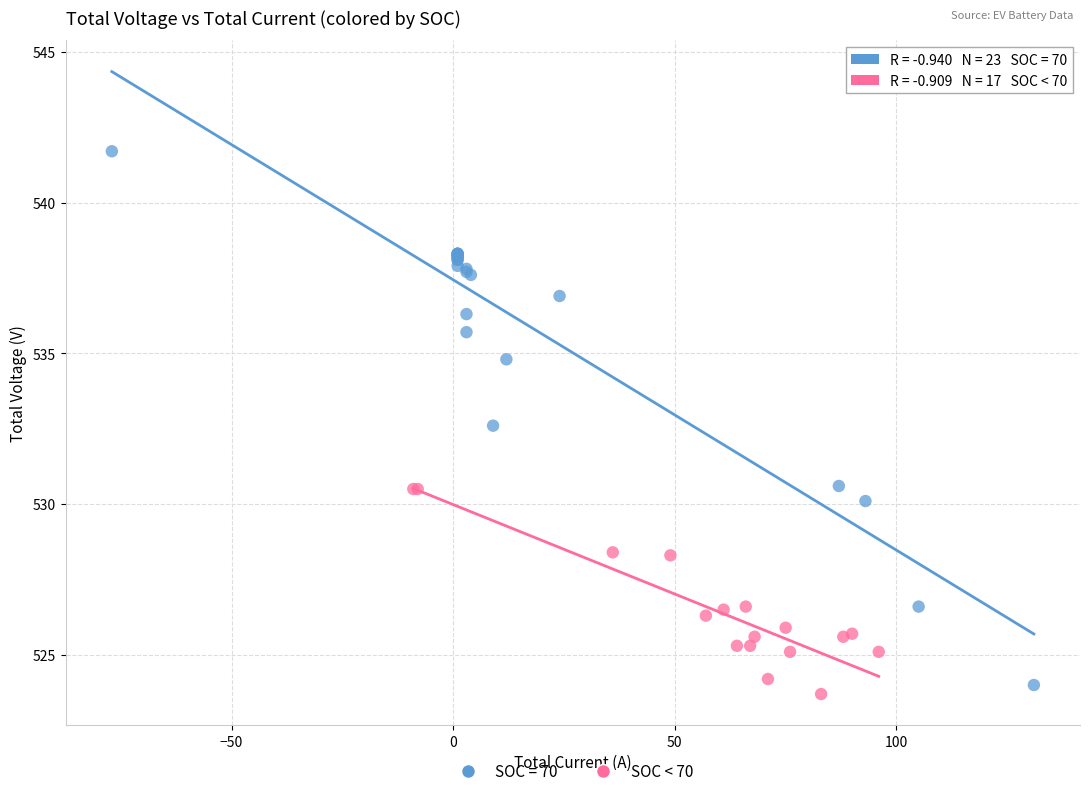

Which series contains the highest Y value?

SOC = 70